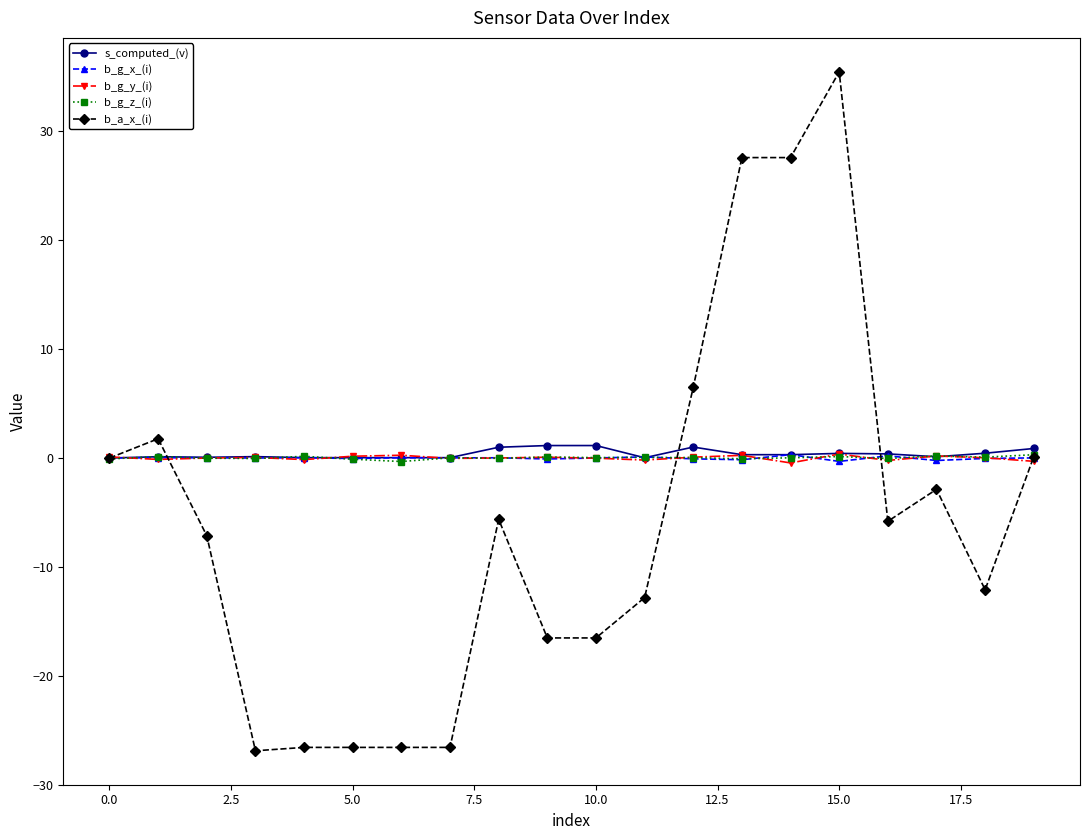

Which series has the largest range (max minus min)?

b_a_x_(i)